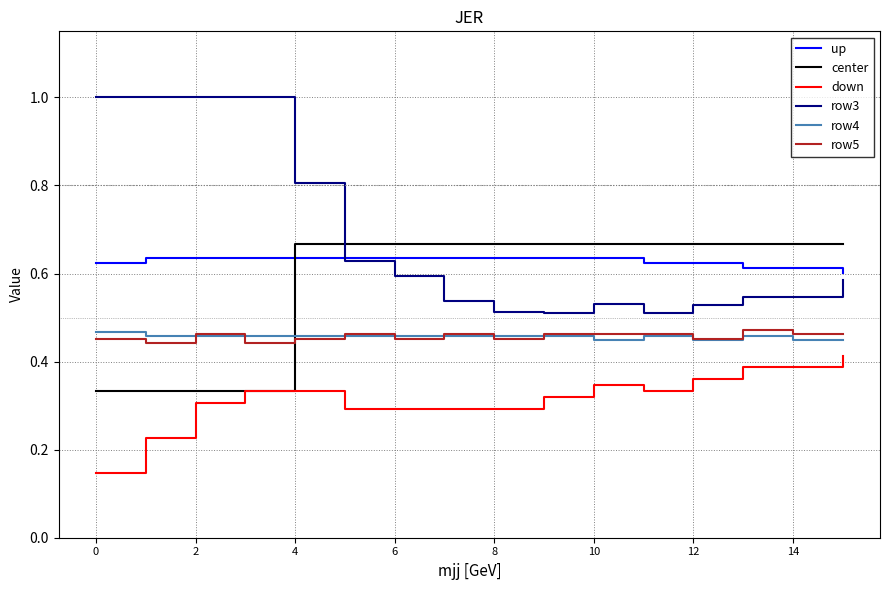

What is the maximum value shown in the chart?

1.0